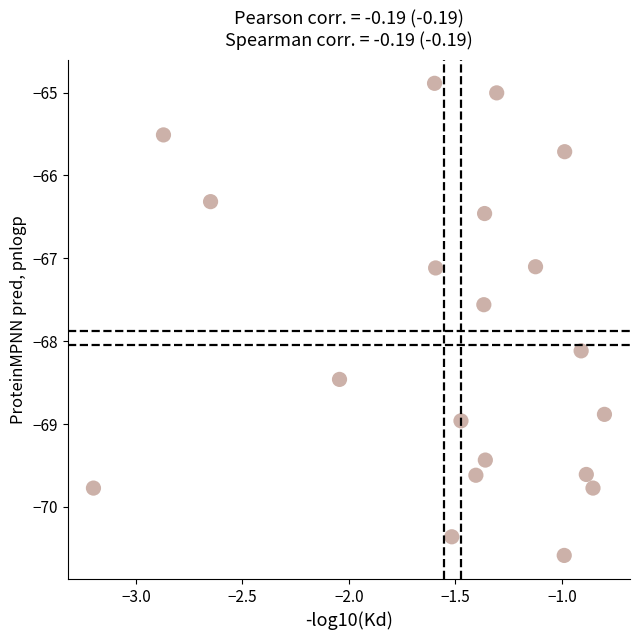

What is the range of Y values (max minus min)?

5.7